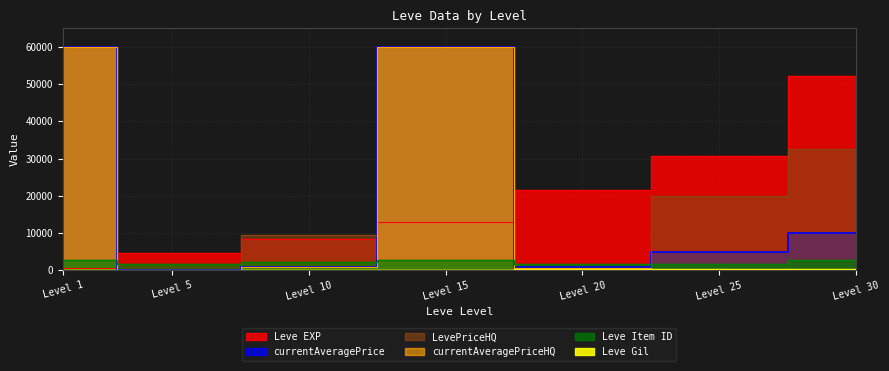

At Level 10, list the series in order from largest to smallest.

Leve EXP, Leve Item ID, Leve Gil